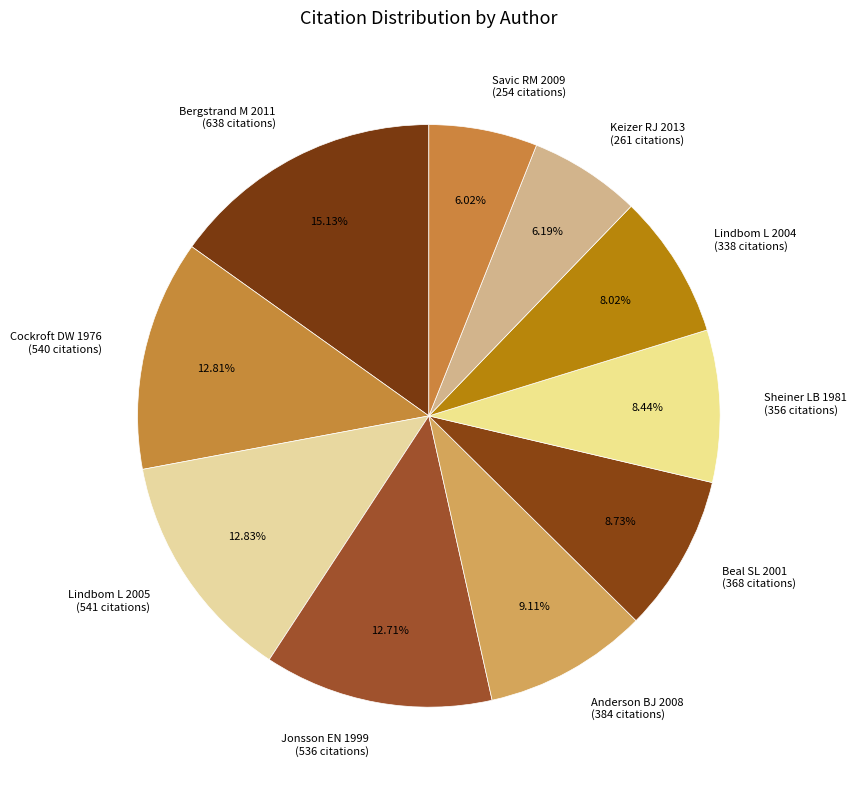

Combined, do Bergstrand M 2011 and Anderson BJ 2008 account for over 50%?

No